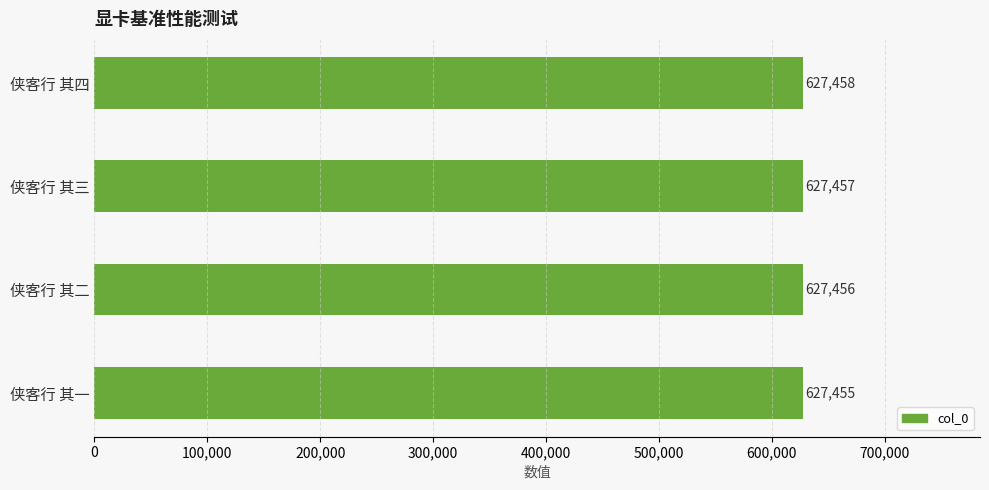

What is the smallest value displayed?

627455